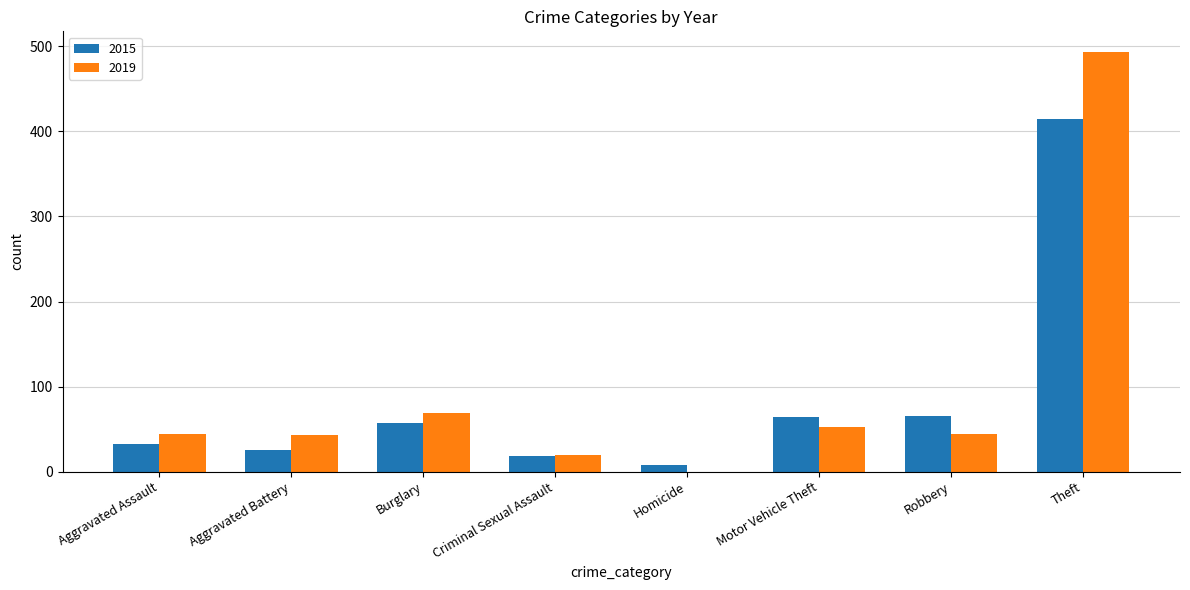

True or false: 2019 has a value of 37 at Burglary.

False